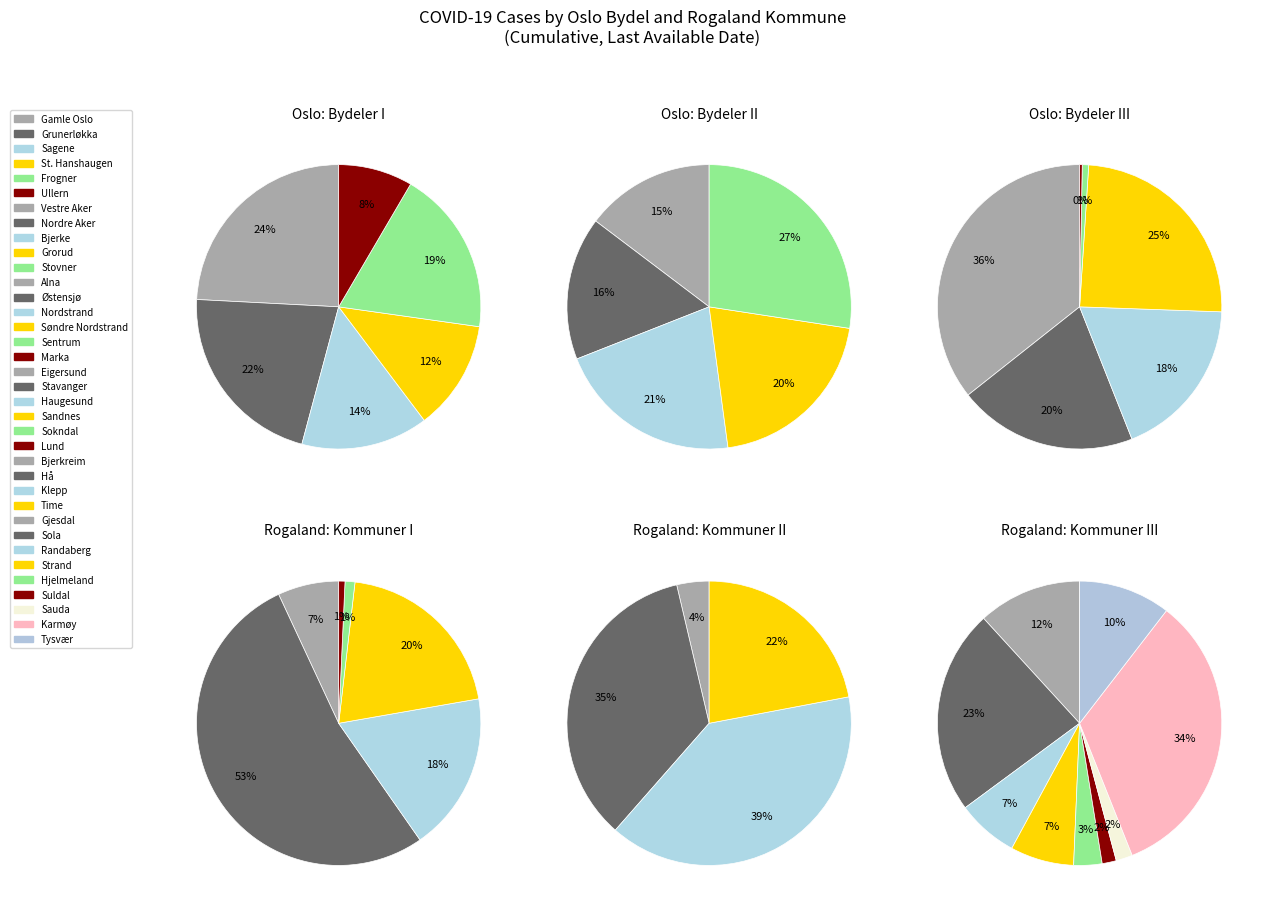

To the nearest percent, what portion does Rogaland represent?

35%